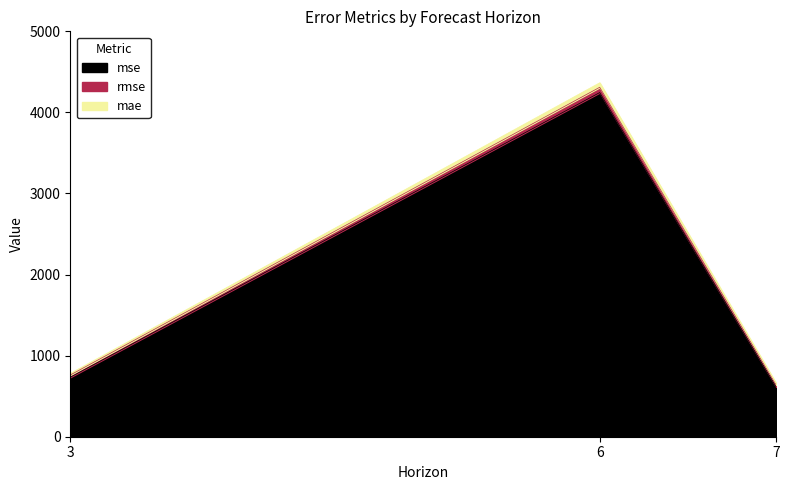

Where is rmse nearest to the value 2474?

3